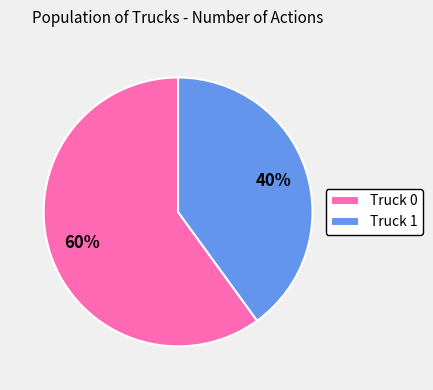

To the nearest percent, what portion does Truck 0 represent?

60%